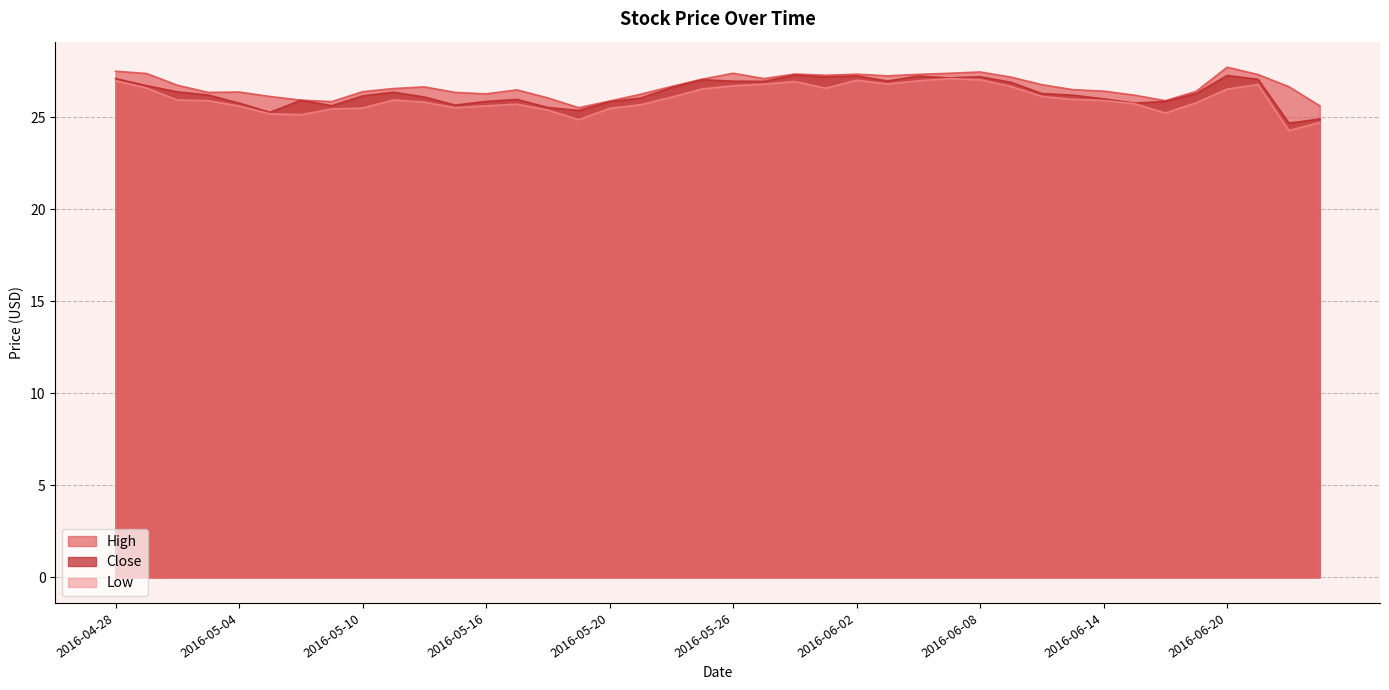

Reading left to right, transcribe all the data shown in this chart.

High: 27.5	27.4	26.7	26.3	26.4	26.1	25.9	25.8	26.4	26.5	26.6	26.3	26.3	26.5	26.0	25.5	25.9	26.2	26.7	27.1	27.4	27.1	27.3	27.3	27.3	27.2	27.3	27.4	27.5	27.2	26.8	26.5	26.4	26.2	25.9	26.4	27.7	27.3	26.6	25.6
Close: 27.1	26.7	26.4	26.2	25.8	25.3	25.9	25.6	26.1	26.4	26.1	25.6	25.9	26.0	25.5	25.4	25.8	26.0	26.6	27.0	27.0	26.9	27.3	27.2	27.2	27.0	27.2	27.1	27.2	26.9	26.3	26.2	26.0	25.8	25.9	26.3	27.3	27.0	24.7	24.9
Low: 27.0	26.6	25.9	25.9	25.6	25.2	25.1	25.4	25.5	25.9	25.8	25.5	25.6	25.7	25.4	24.9	25.5	25.7	26.1	26.5	26.7	26.8	26.9	26.6	27.0	26.8	27.0	27.1	27.0	26.7	26.1	26.0	25.9	25.7	25.2	25.8	26.5	26.8	24.3	24.7